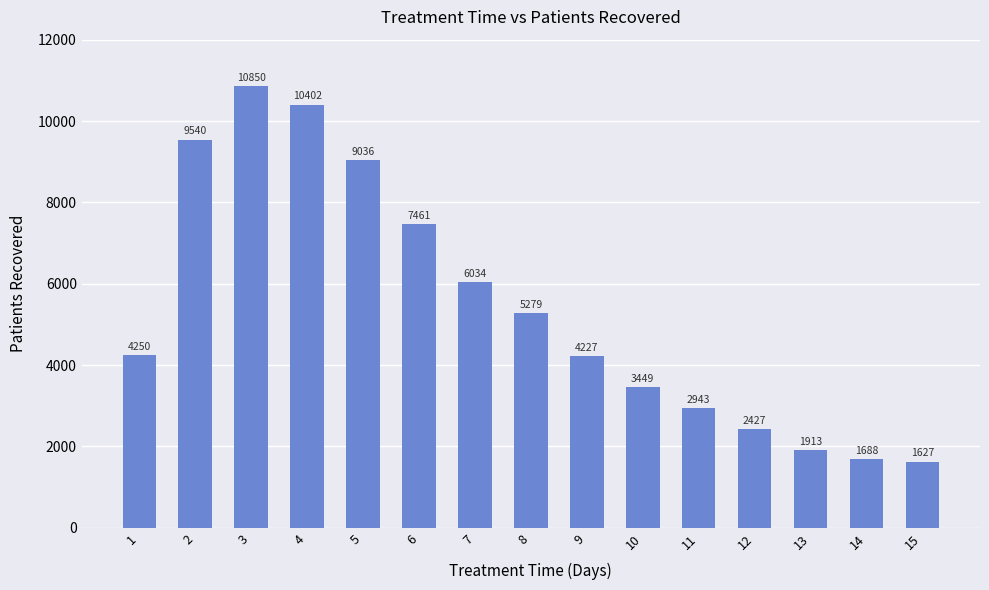

What is the value of the 7th bar from the left?

6034